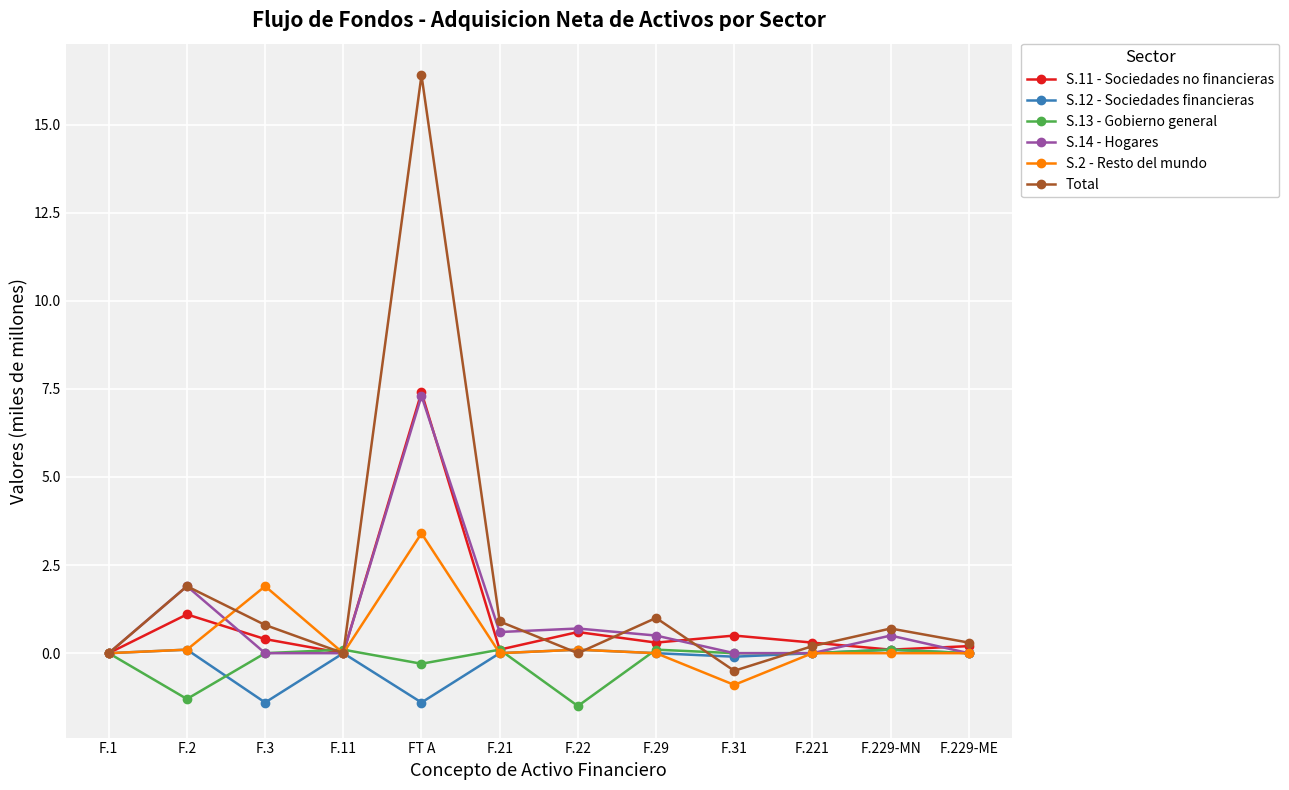

What are all the series names shown in the legend?

S.11 - Sociedades no financieras, S.12 - Sociedades financieras, S.13 - Gobierno general, S.14 - Hogares, S.2 - Resto del mundo, Total